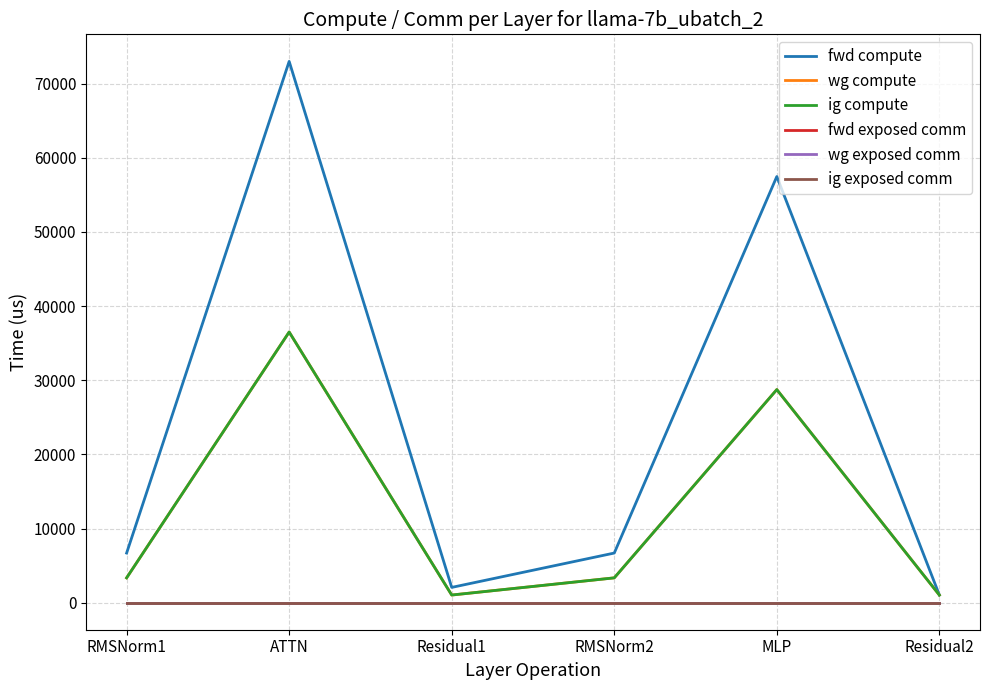

Is this an area chart (filled region under the line)?

No